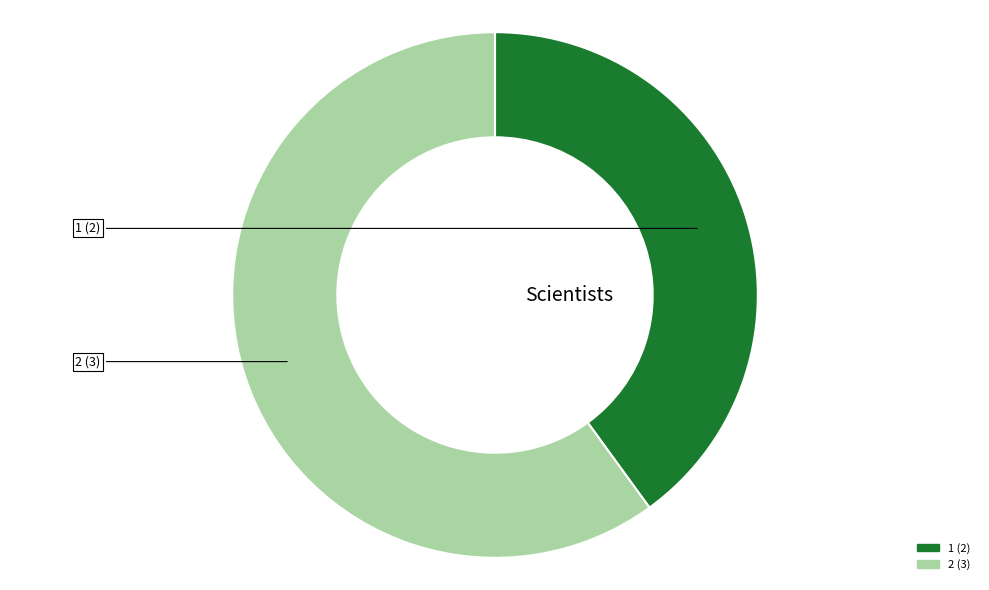

Which slice represents more than half of the pie?

2